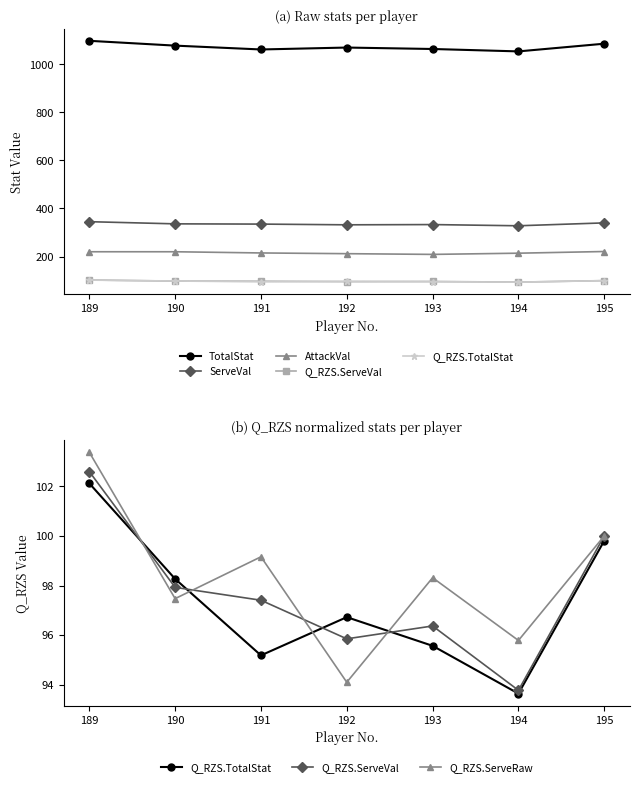

The Q_RZS.TotalStat series shows 96.7 at 192. True or false?

True